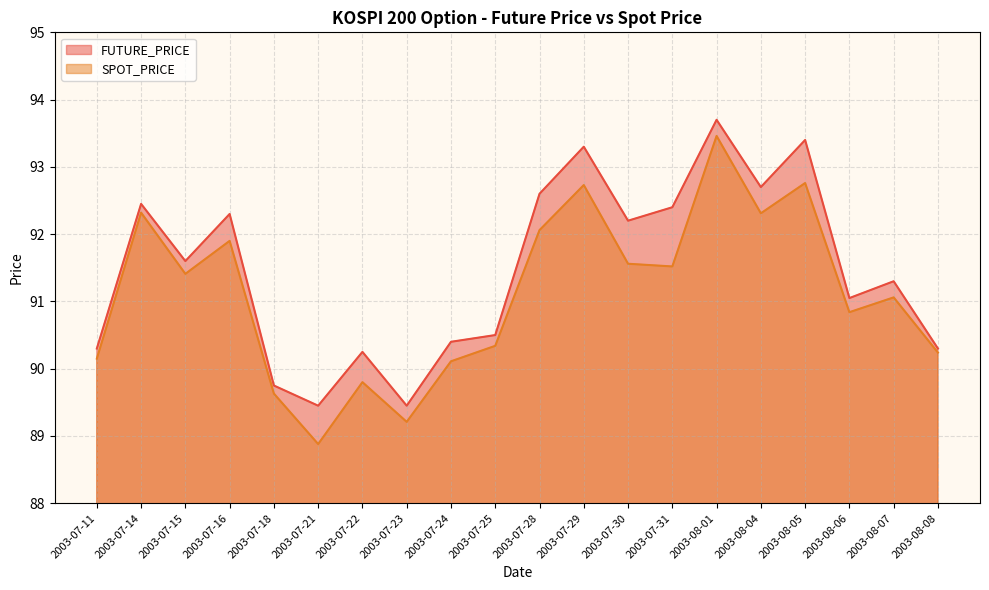

At 2003-07-28, list the series in order from largest to smallest.

FUTURE_PRICE, SPOT_PRICE